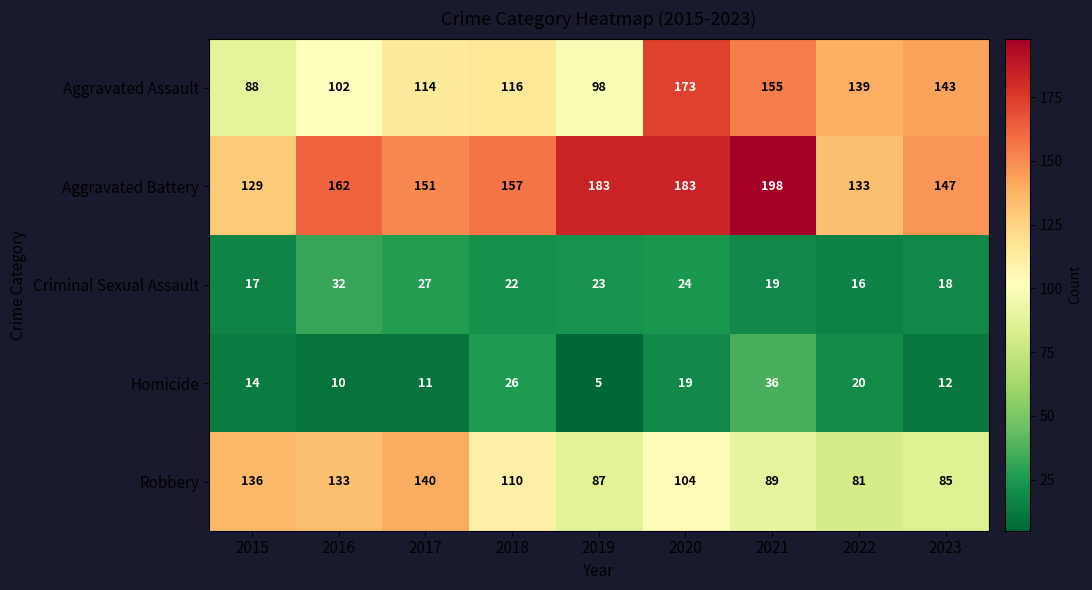

Which series has the largest total across all categories?

Aggravated Battery